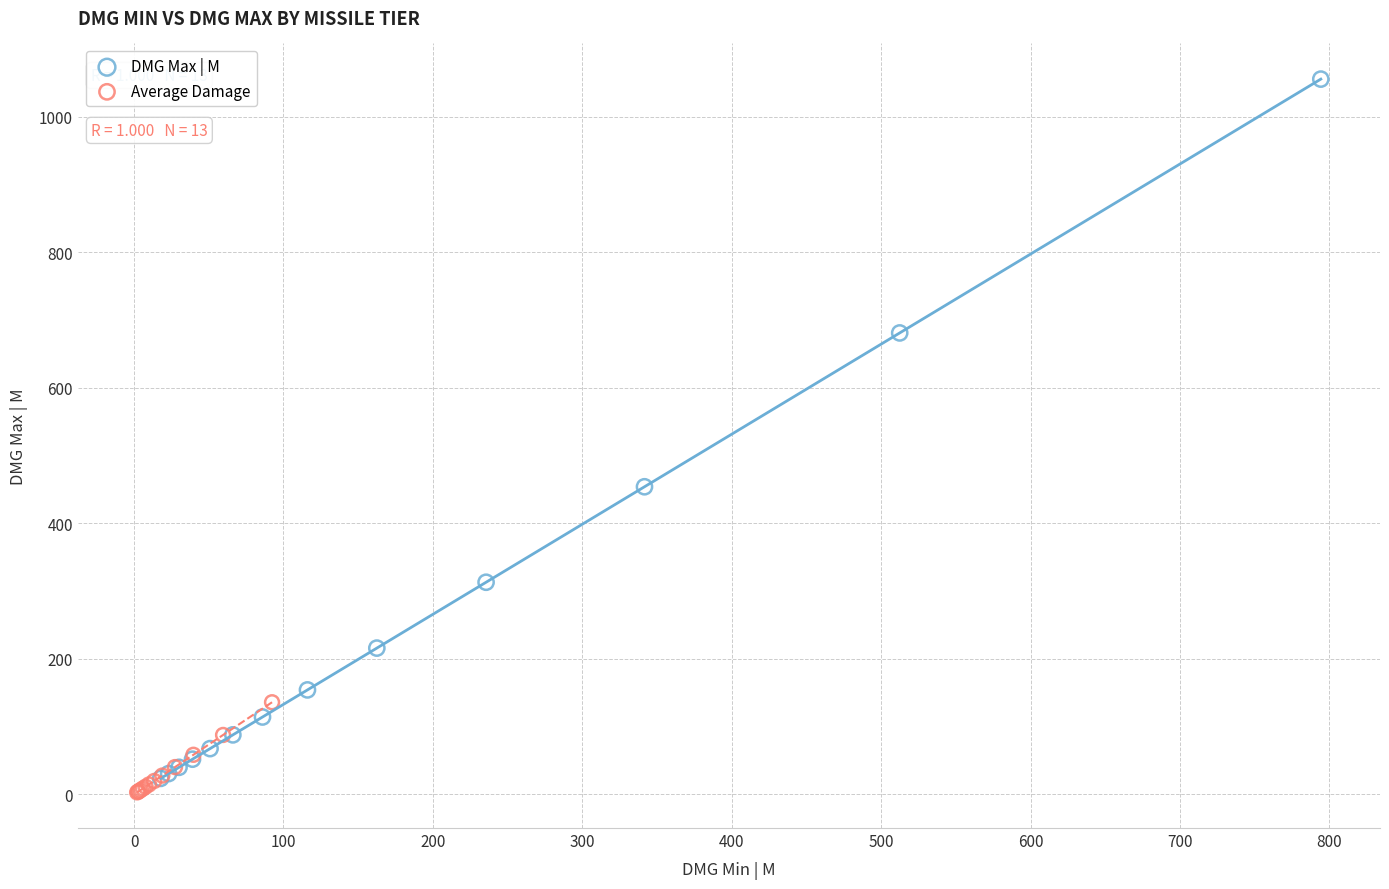

Which series contains the highest Y value?

DMG Max | M